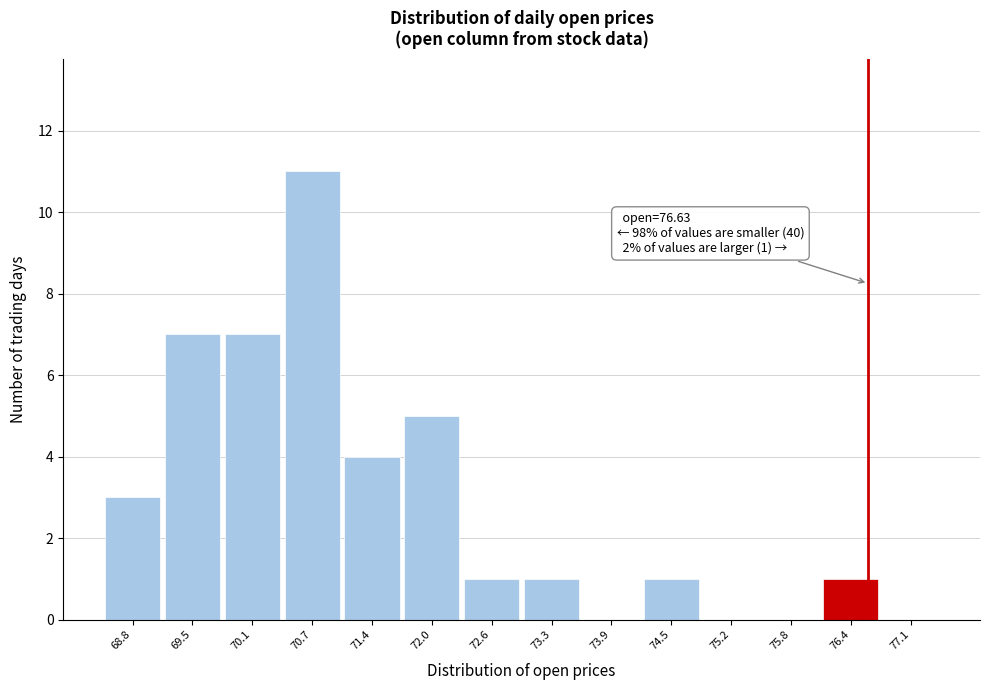

Which range on the x-axis has the tallest bar?

70.4 to 71.0